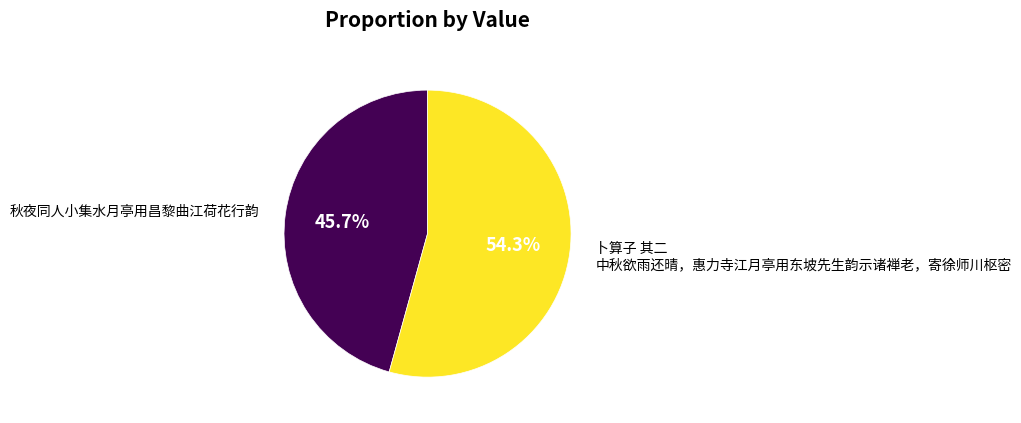

Is there any slice that represents more than half of the pie?

Yes